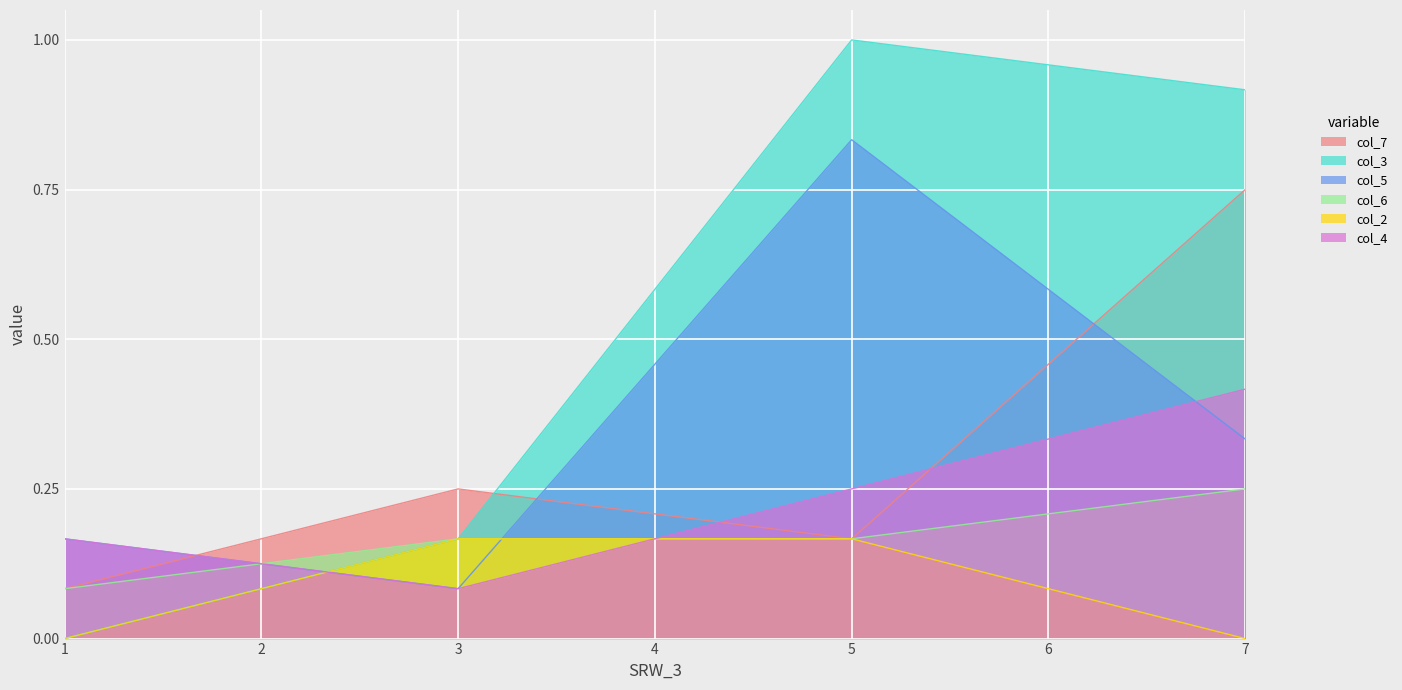

In col_3, how many points are higher than both neighbors (excluding endpoints)?

1